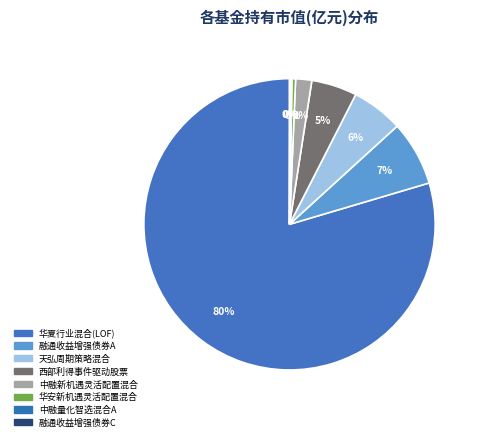

The 华安新机遇灵活配置混合 slice represents 13% of the pie. True or false?

False